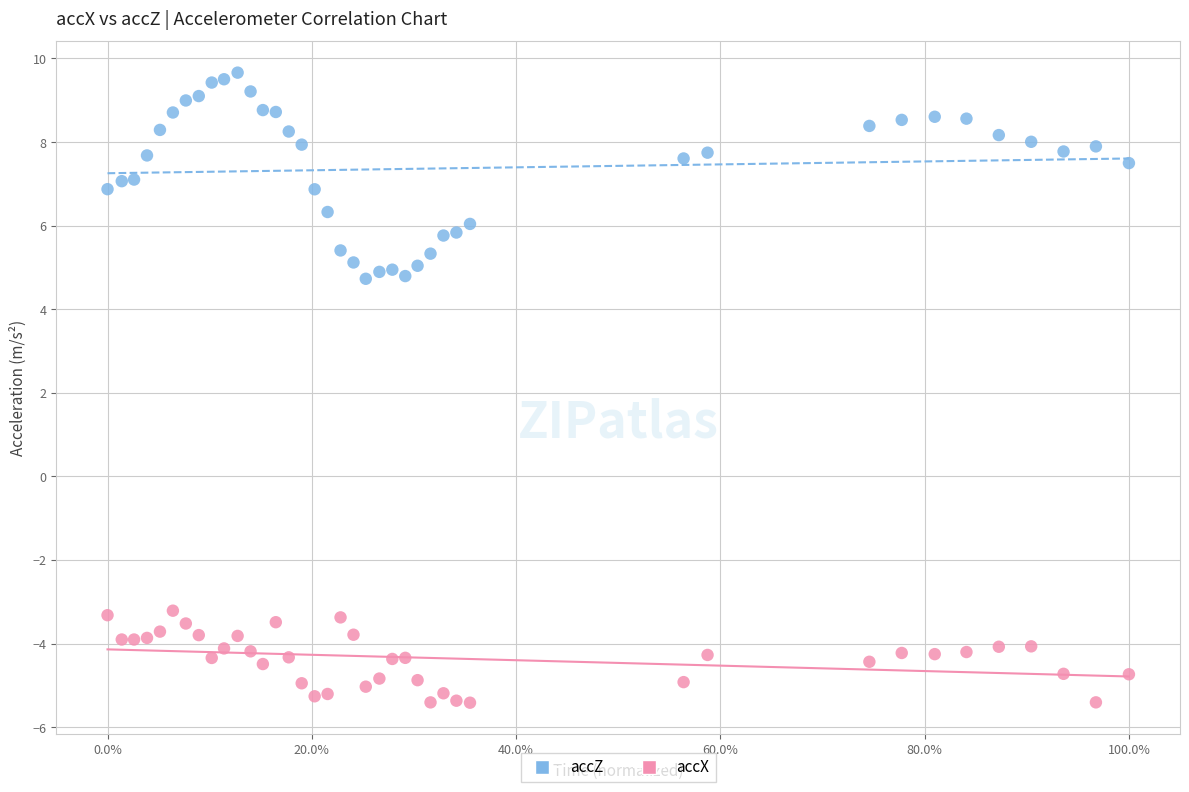

Which series contains the lowest Y value?

accX